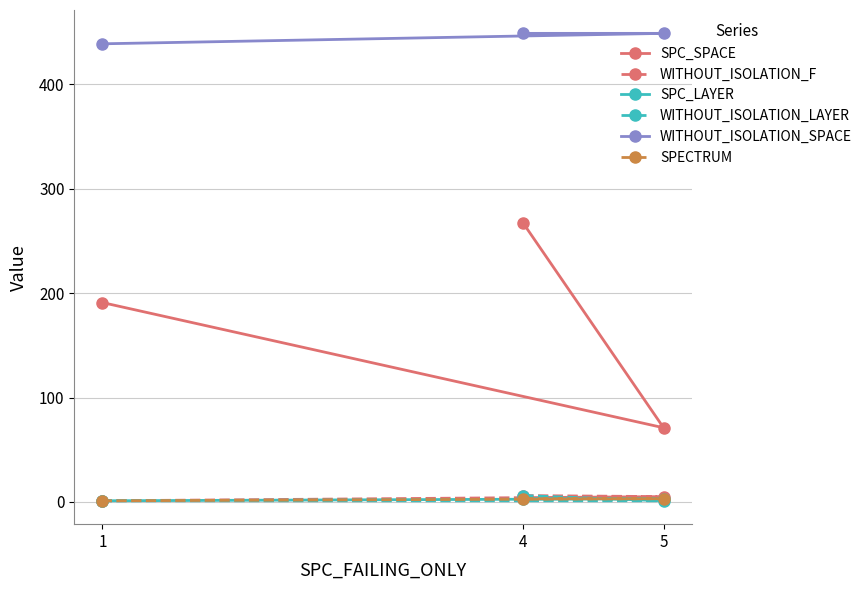

Does the chart have visible grid lines?

Yes